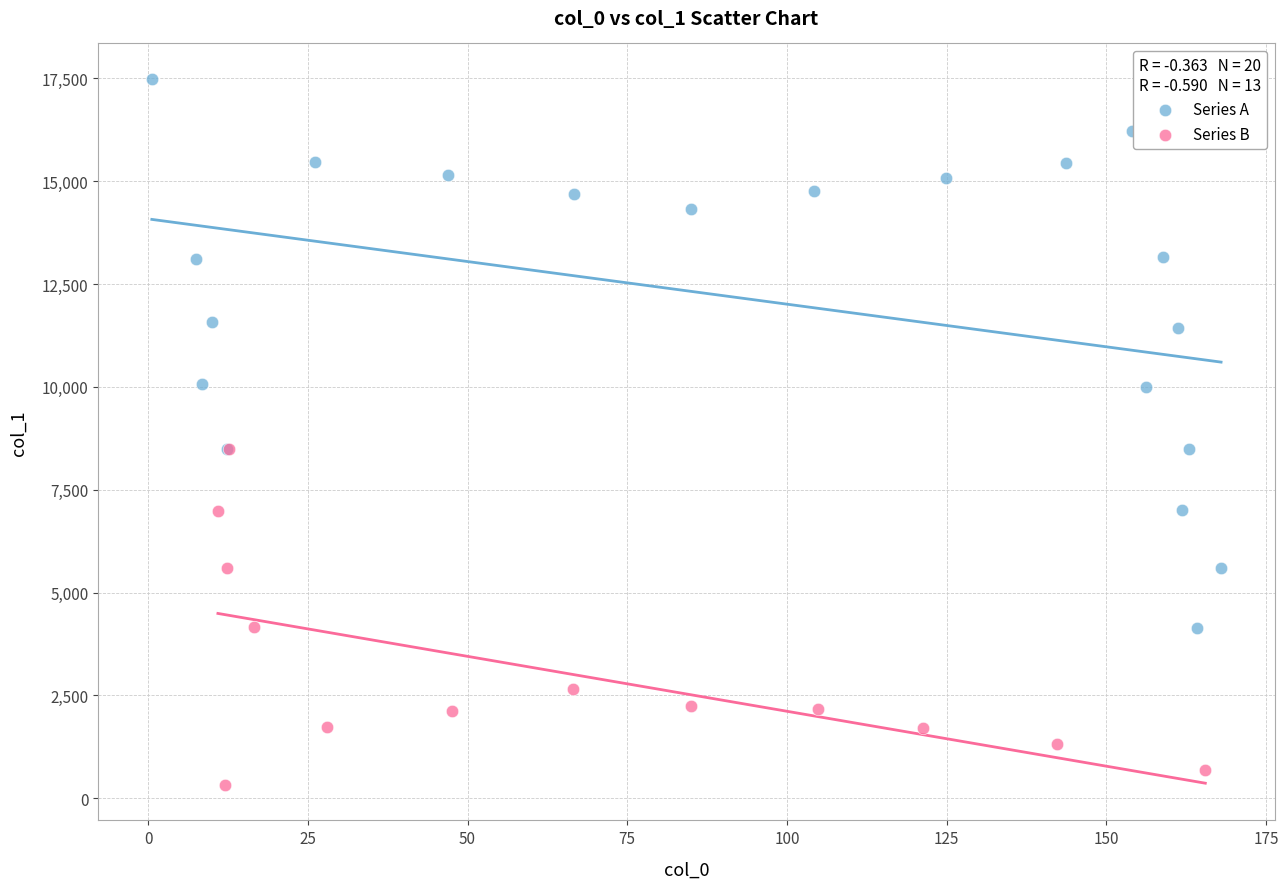

Which series reaches the minimum Y coordinate?

Series B